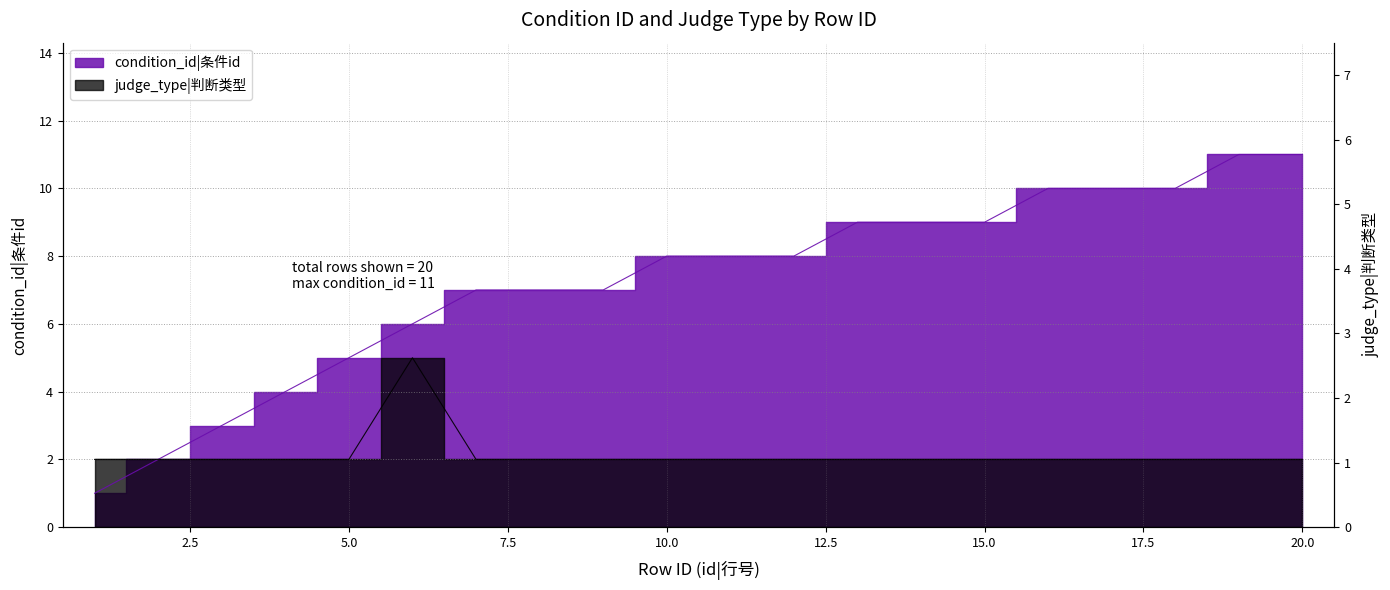

What is the maximum value for judge_type?

5